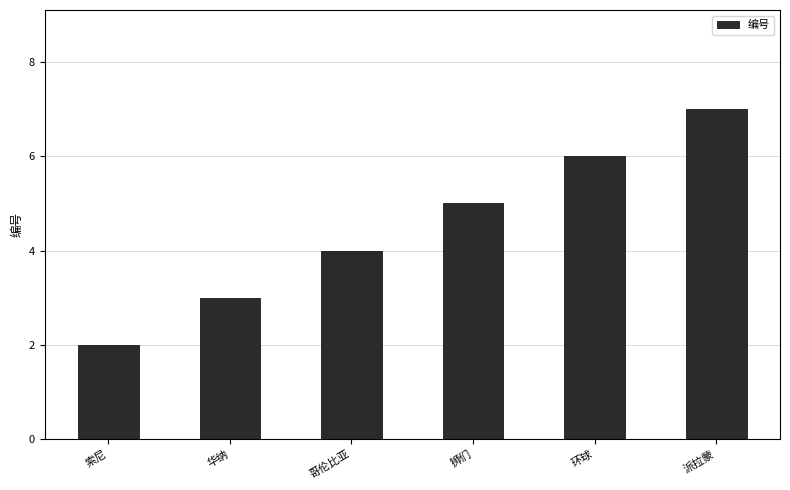

Read the value at 狮们.

5